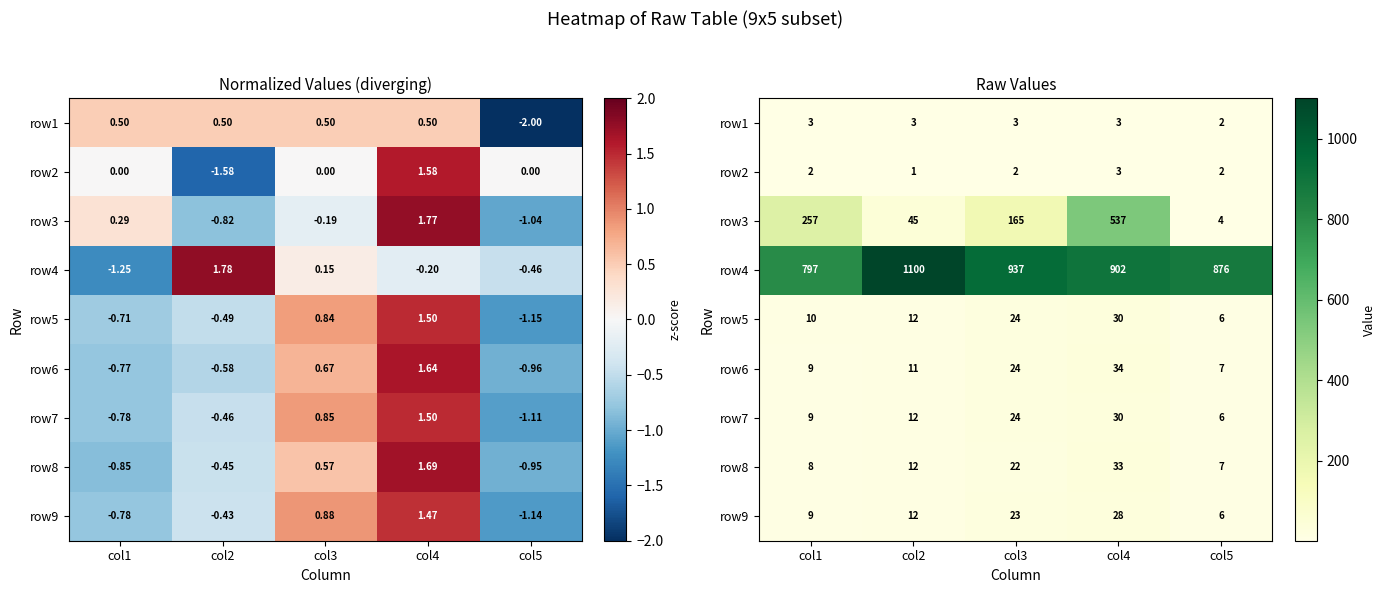

At which category is the sum across all series the highest?

col4